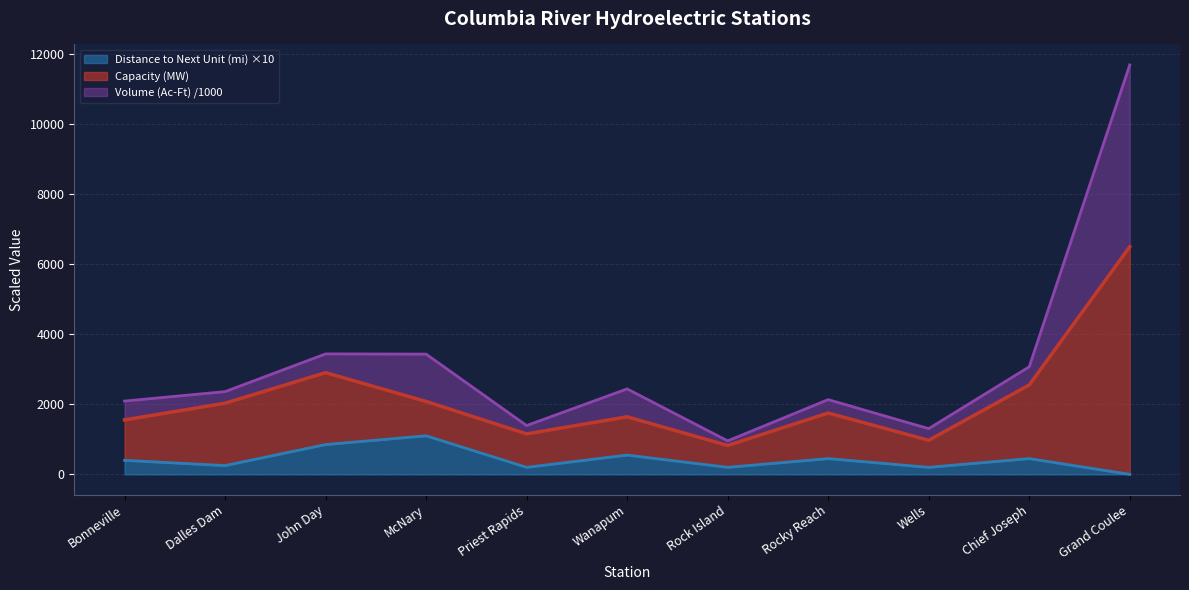

Where is the first local maximum for Distance to Next Unit (mi)?

McNary